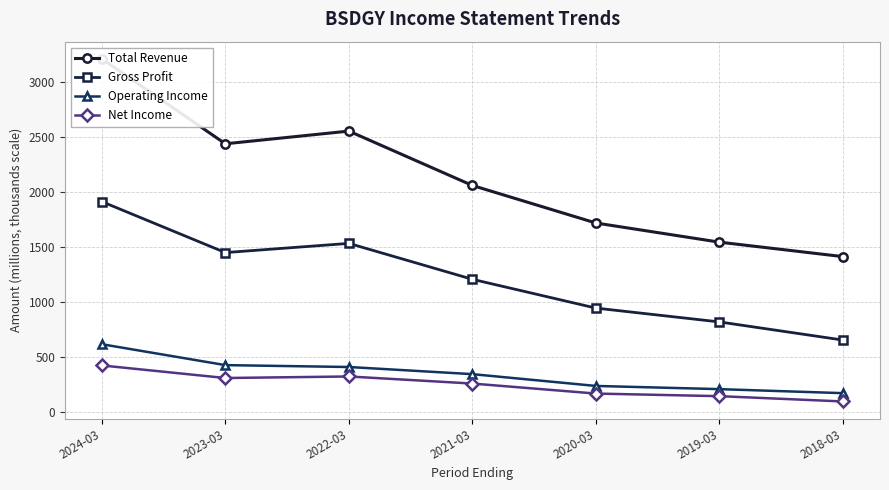

What is the minimum value shown in the chart?

98.1